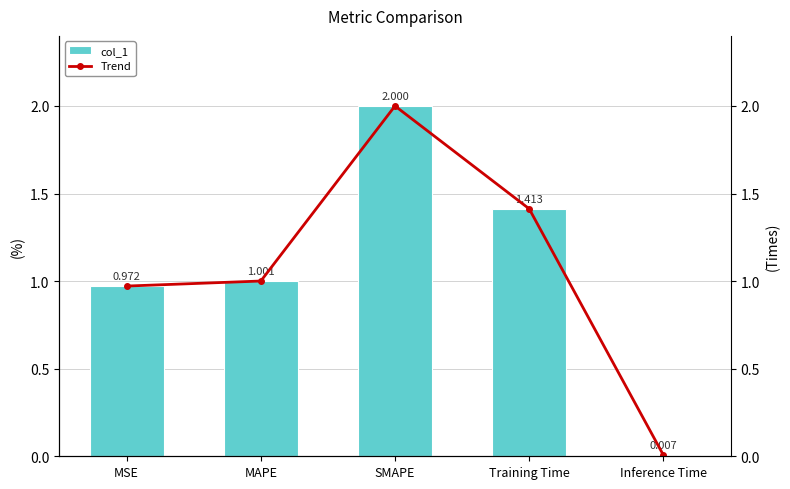

What position from the right is Inference Time?

1